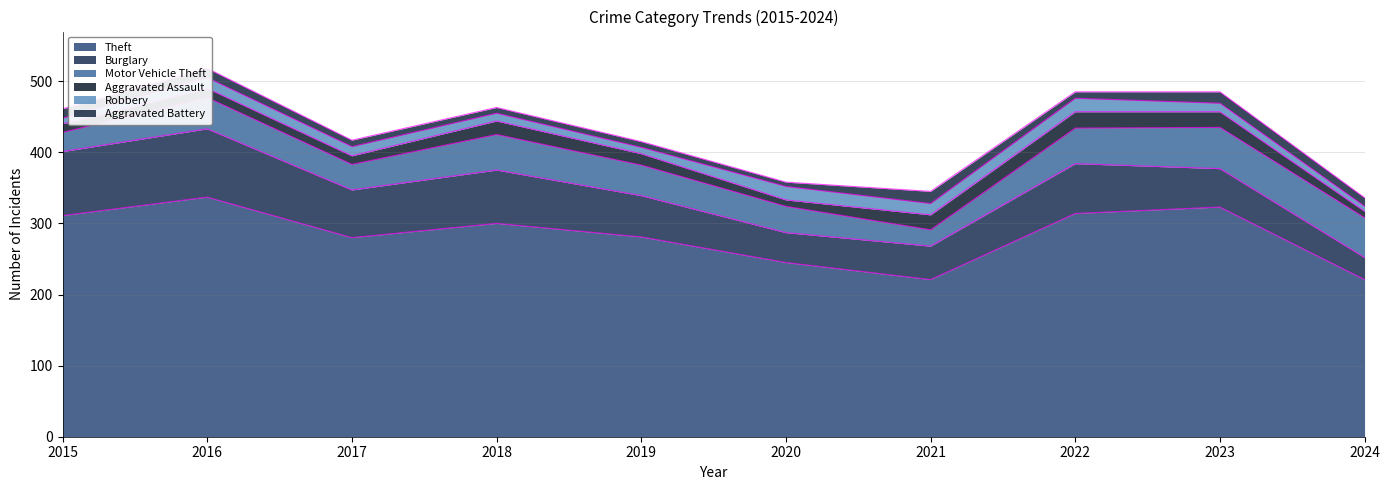

Between 2022 and 2024, which series saw the biggest shift?

Theft